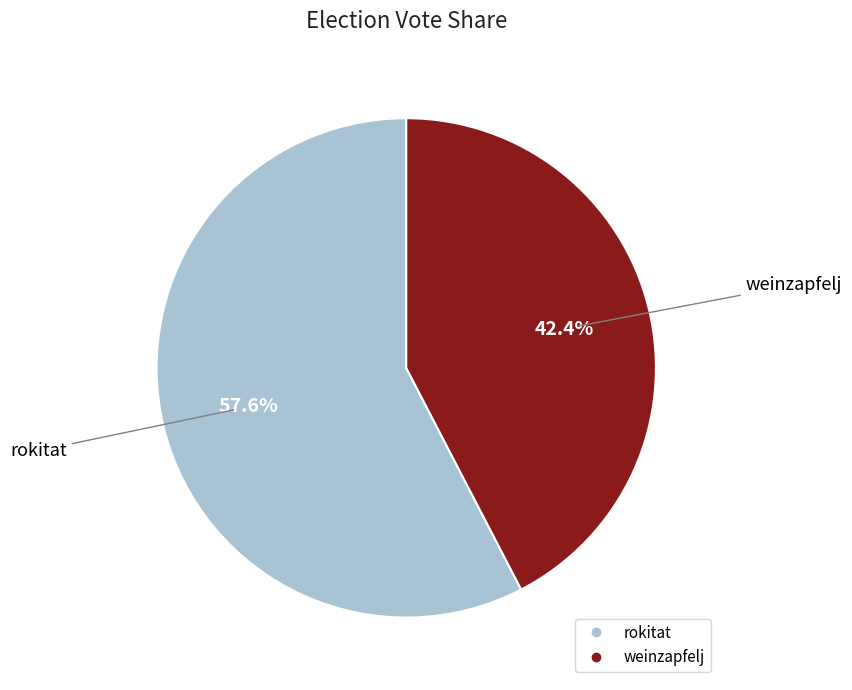

How many segments does this pie chart have?

2